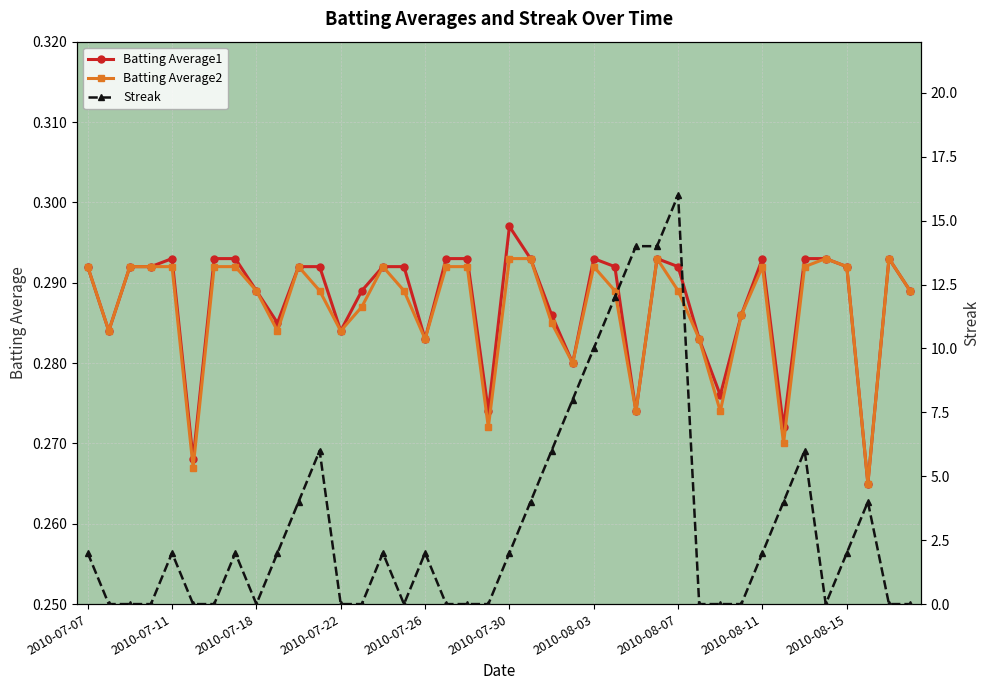

Reading left to right, what are all the values shown in this chart?

Batting Average1: 0.3	0.3	0.3	0.3	0.3	0.3	0.3	0.3	0.3	0.3	0.3	0.3	0.3	0.3	0.3	0.3	0.3	0.3	0.3	0.3	0.3	0.3	0.3	0.3	0.3	0.3	0.3	0.3	0.3	0.3	0.3	0.3	0.3	0.3	0.3	0.3	0.3	0.3	0.3	0.3
Batting Average2: 0.3	0.3	0.3	0.3	0.3	0.3	0.3	0.3	0.3	0.3	0.3	0.3	0.3	0.3	0.3	0.3	0.3	0.3	0.3	0.3	0.3	0.3	0.3	0.3	0.3	0.3	0.3	0.3	0.3	0.3	0.3	0.3	0.3	0.3	0.3	0.3	0.3	0.3	0.3	0.3
Streak: 2.0	0.0	0.0	0.0	2.0	0.0	0.0	2.0	0.0	2.0	4.0	6.0	0.0	0.0	2.0	0.0	2.0	0.0	0.0	0.0	2.0	4.0	6.0	8.0	10.0	12.0	14.0	14.0	16.0	0.0	0.0	0.0	2.0	4.0	6.0	0.0	2.0	4.0	0.0	0.0